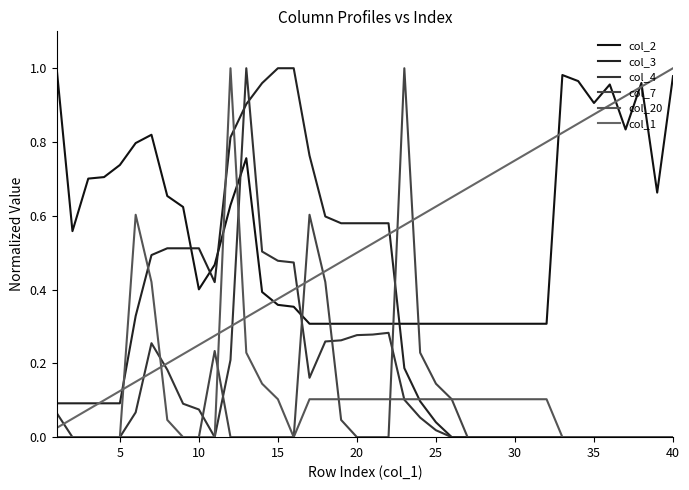

How many lines are shown in the chart?

6